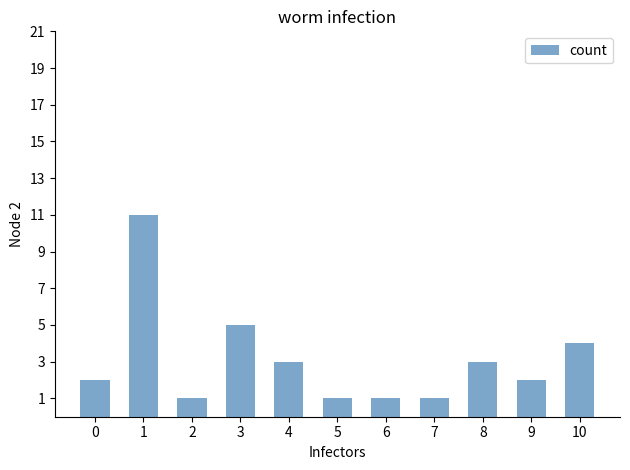

Does the chart contain any negative values?

No